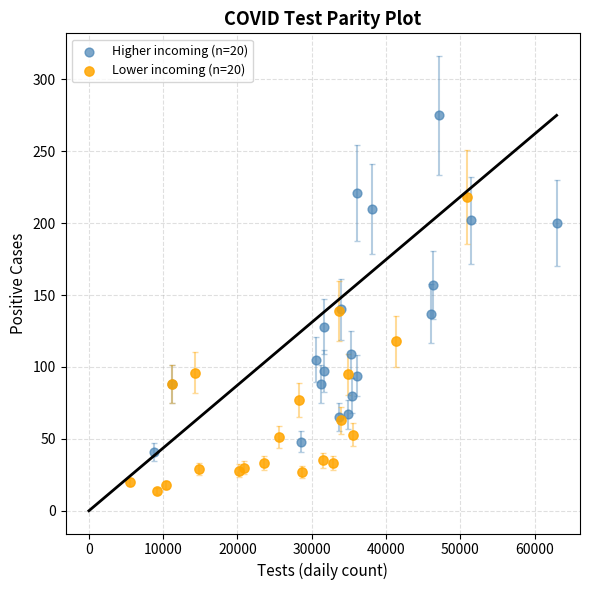

Which series reaches the minimum Y coordinate?

Lower incoming (n=20)